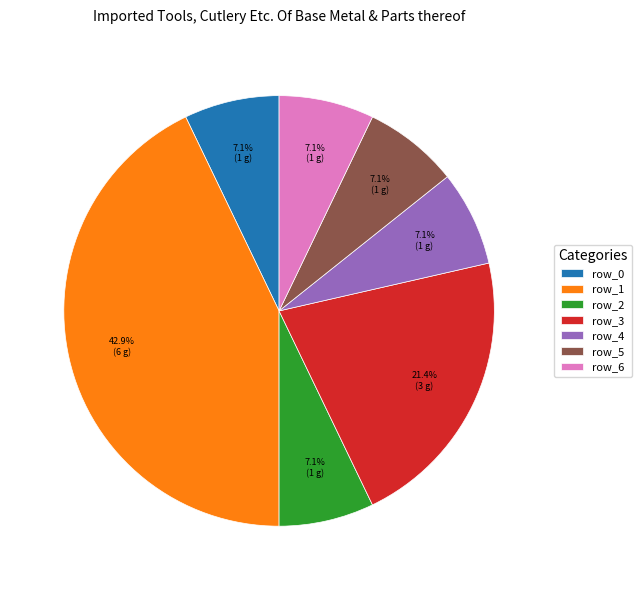

True or false: row_4 accounts for 1% of the total.

False